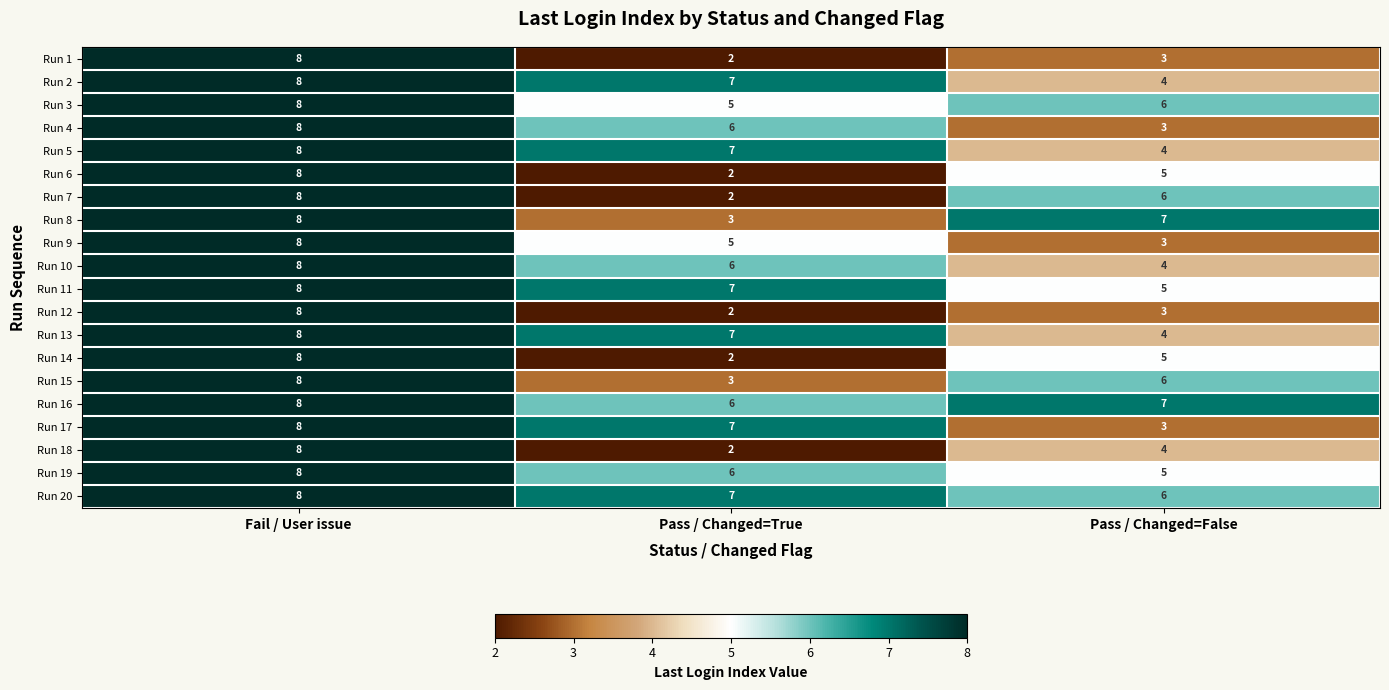

At which category does the chart reach its minimum across all series?

Pass / Changed=True